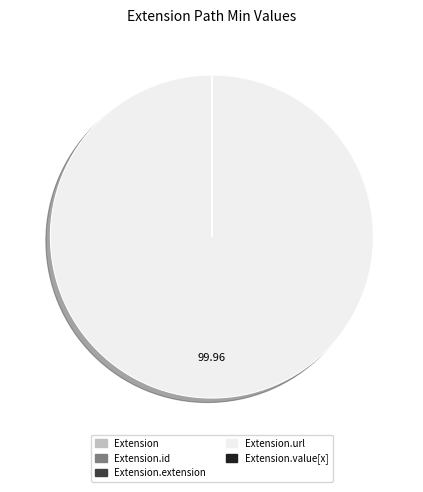

Is there a majority slice in this chart?

Yes